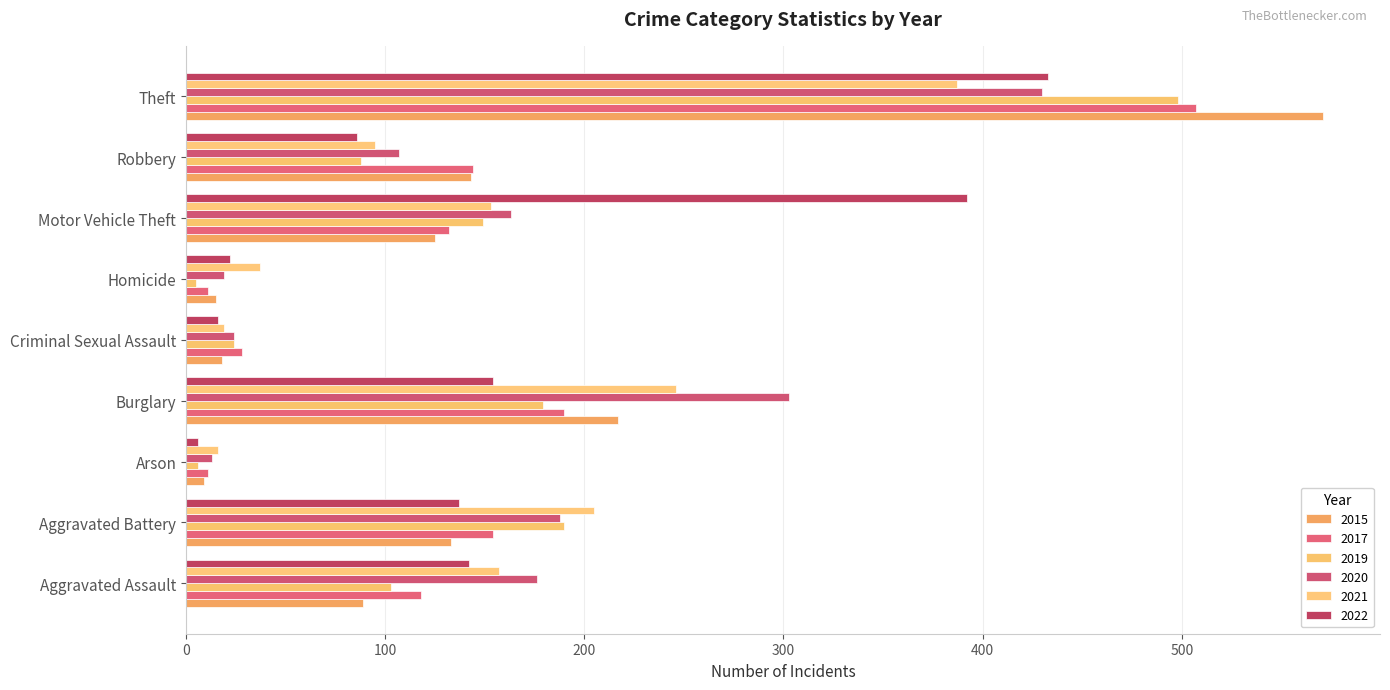

How many categories are shown in the chart?

9